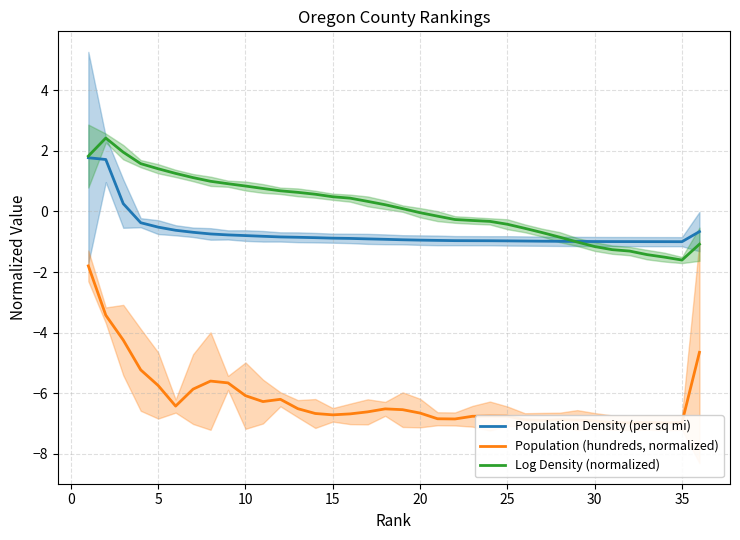

What is the maximum value for Population Density (per sq mi)?

1.8